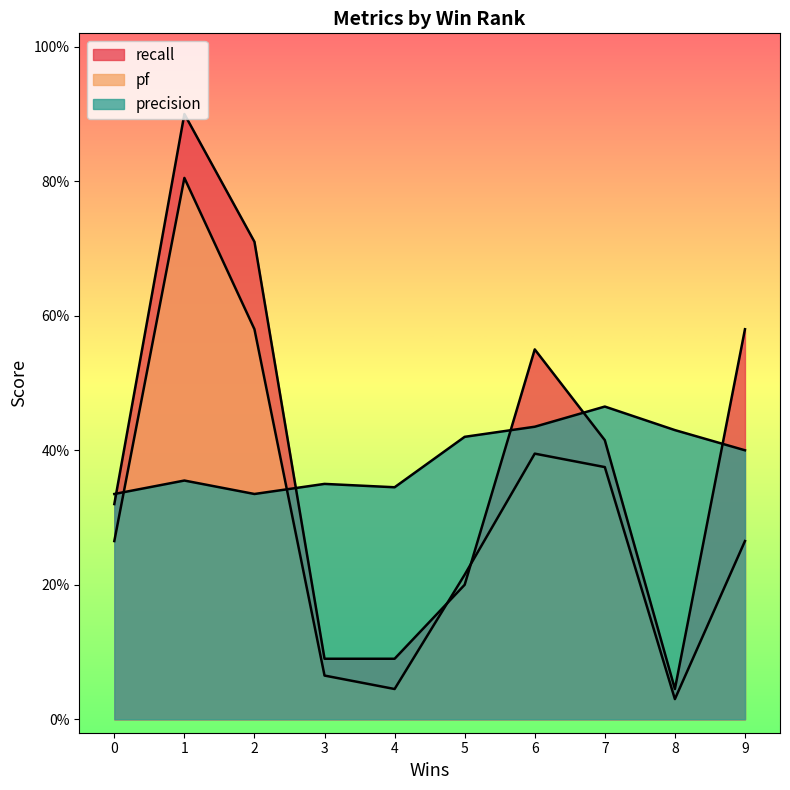

The pf series shows 0.3 at 0. True or false?

True